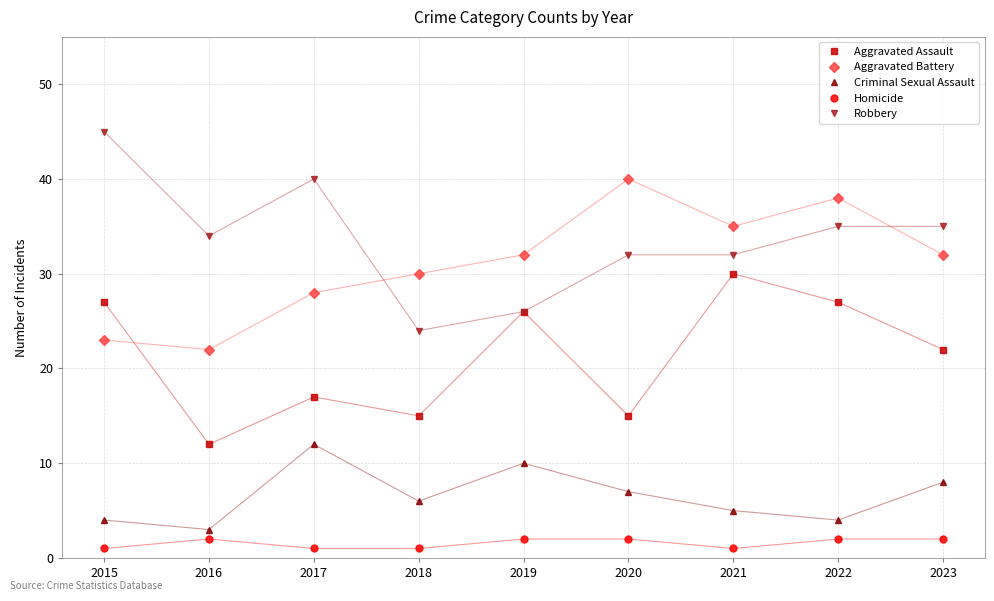

In Aggravated Assault, how many points are higher than both neighbors (excluding endpoints)?

3